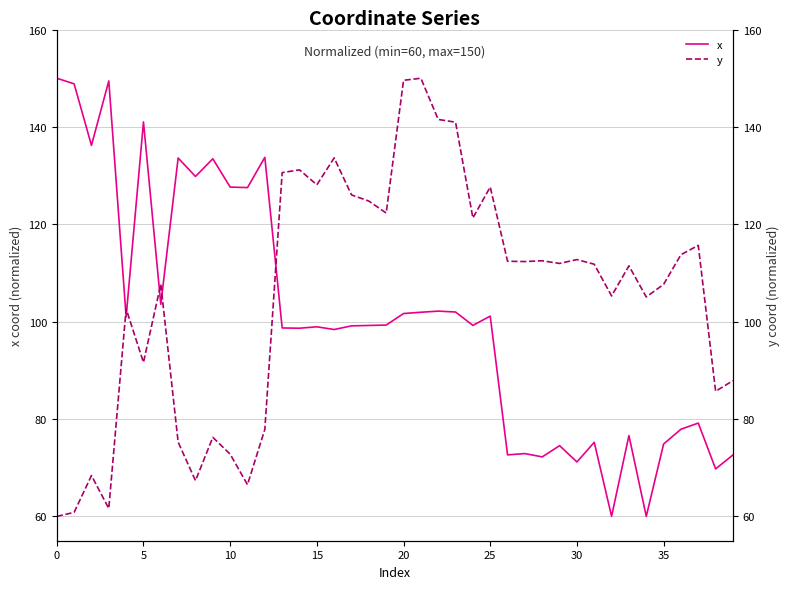

What is the maximum value for y?

150.0